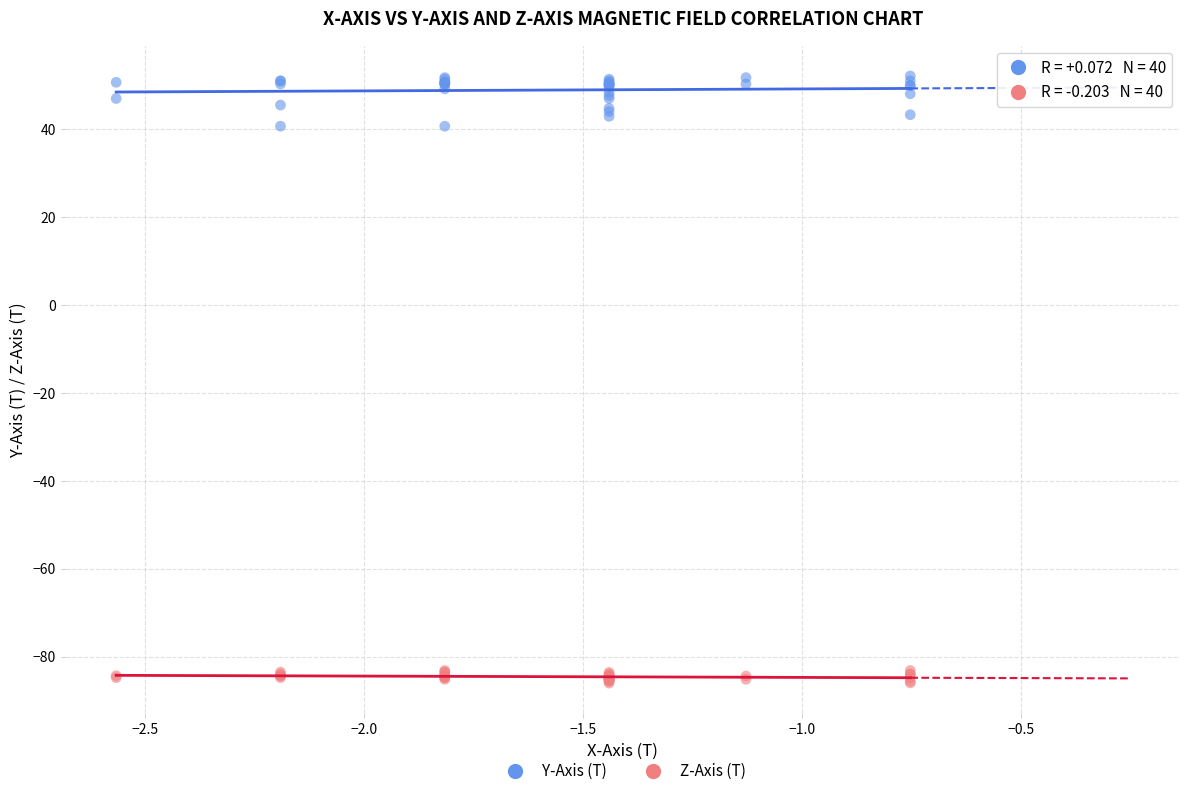

Which series has the widest spread of Y values?

Y-Axis (T)